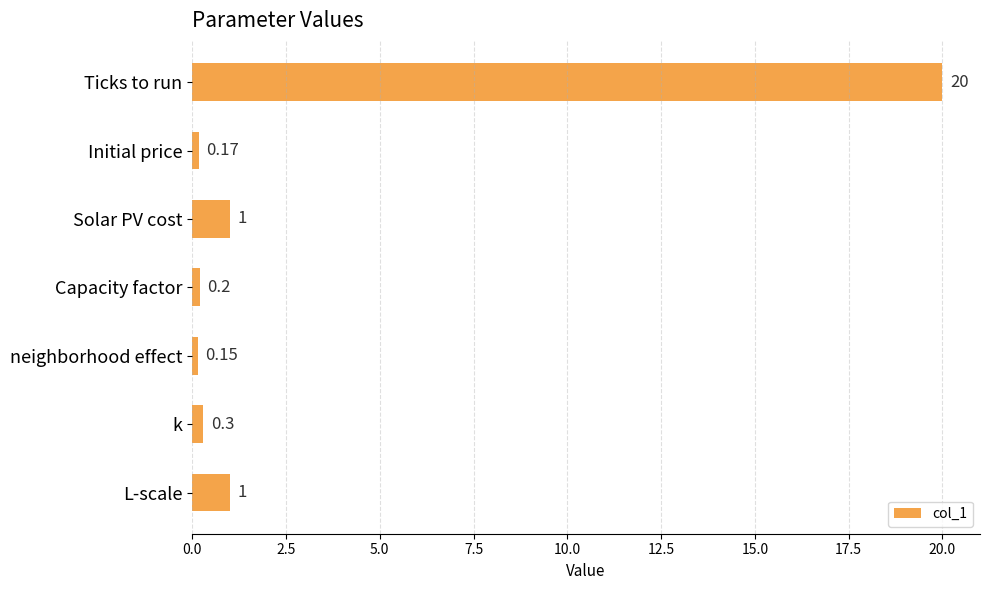

What is the label of the 2nd bar from the top?

Initial price